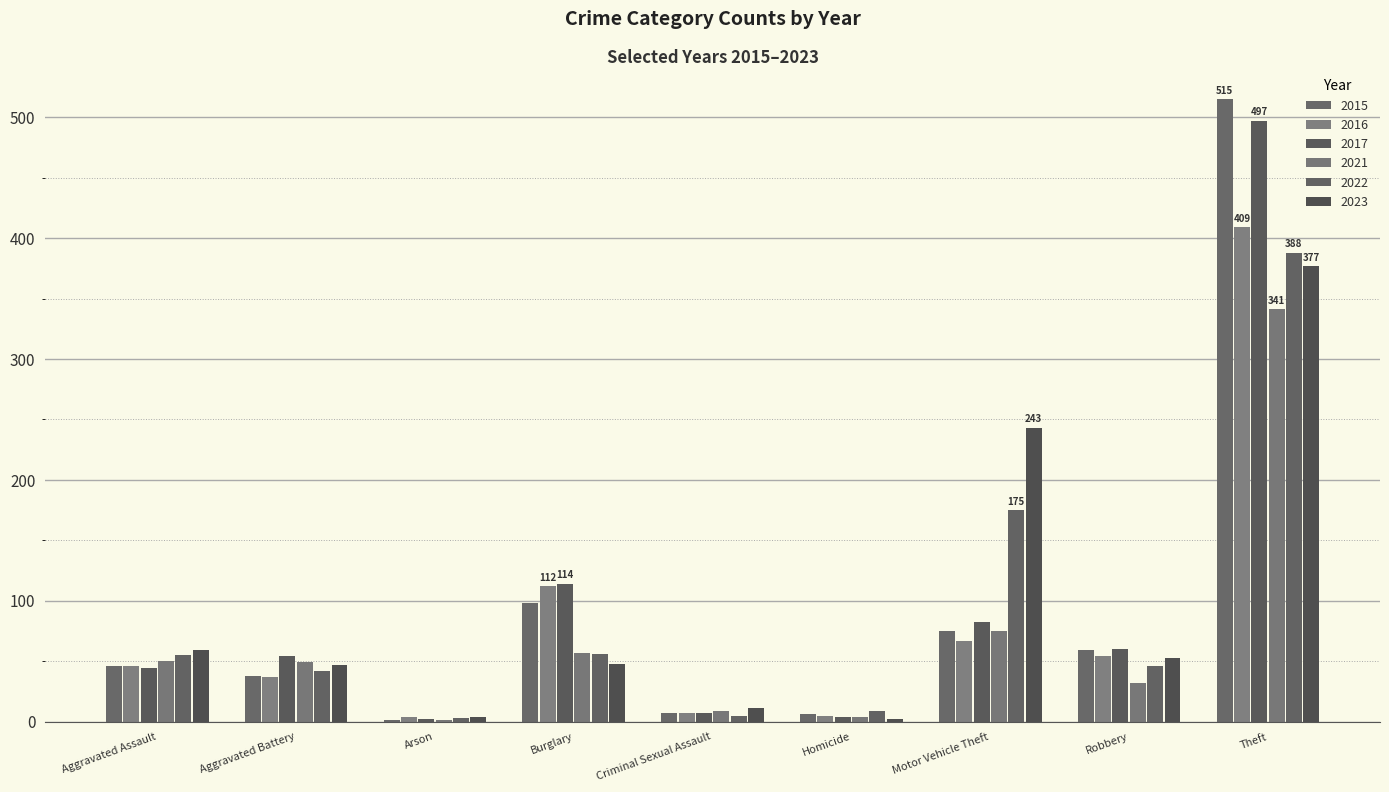

True or false: 2015 has a value of 10 at Criminal Sexual Assault.

False